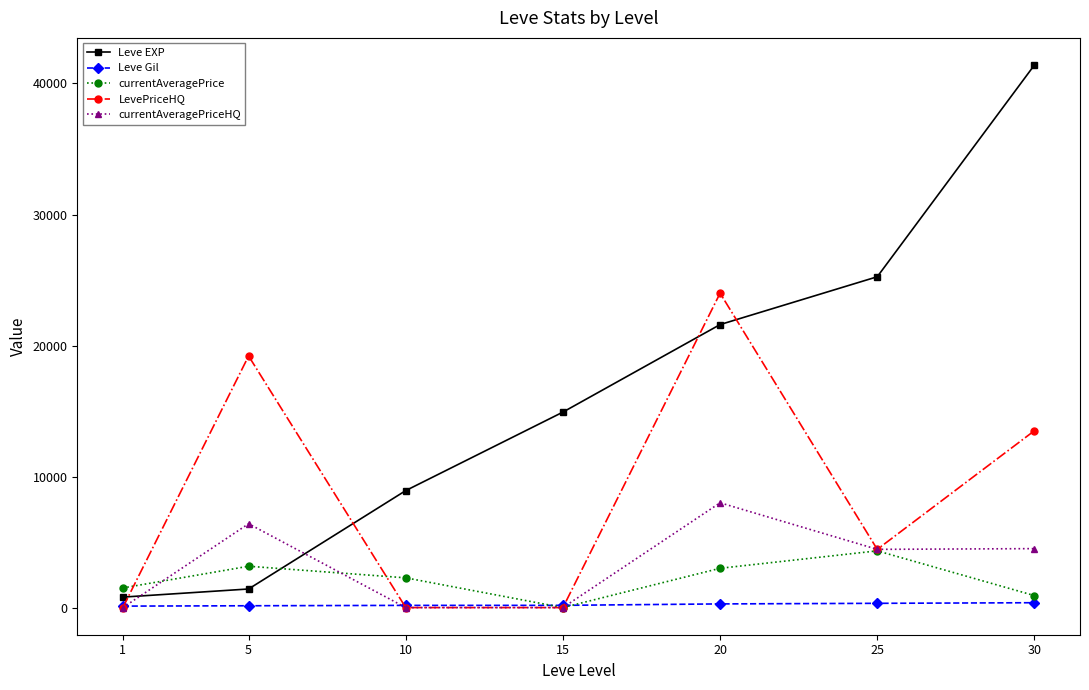

True or false: Leve EXP has more than 2 interior local peaks.

False